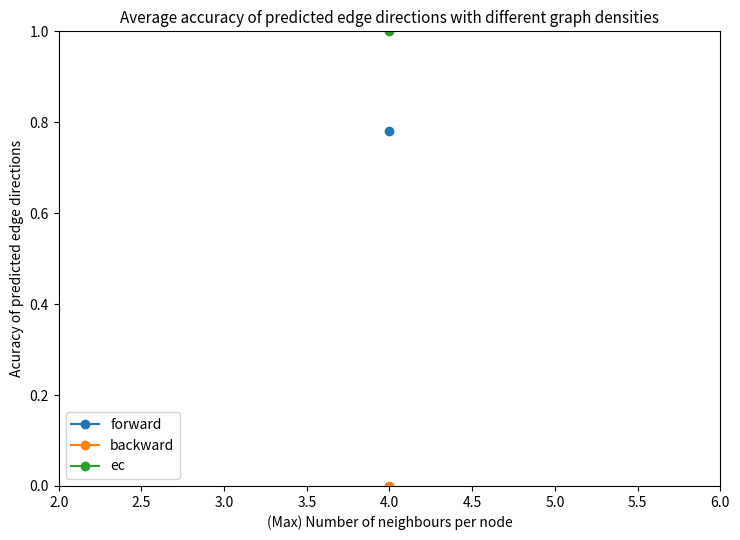

True or false: backward has a value of 0.0 at 4.

False